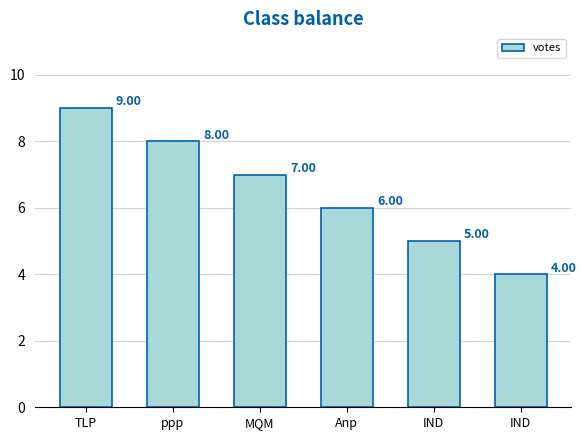

At which label does the data first exceed 7?

TLP